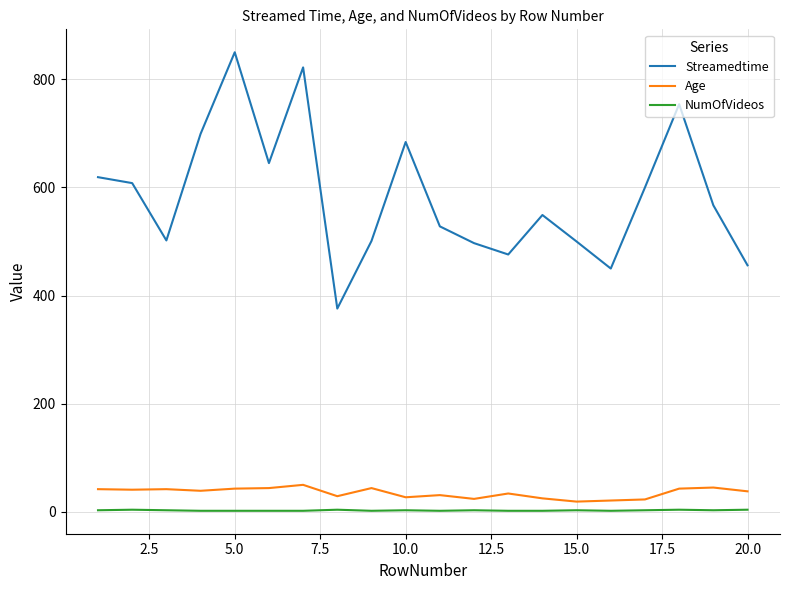

True or false: Streamedtime and NumOfVideos cross at least once.

False